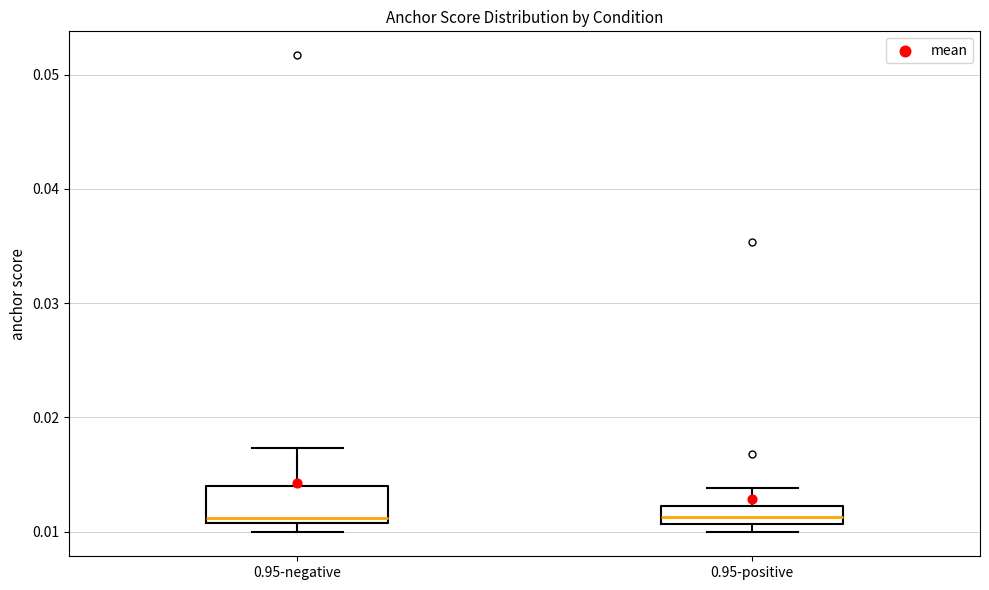

Where is the upper edge of the box for 0.95-negative on the y-axis? The values are not printed on the chart, so give them approximately, as read against the axis.

0.014